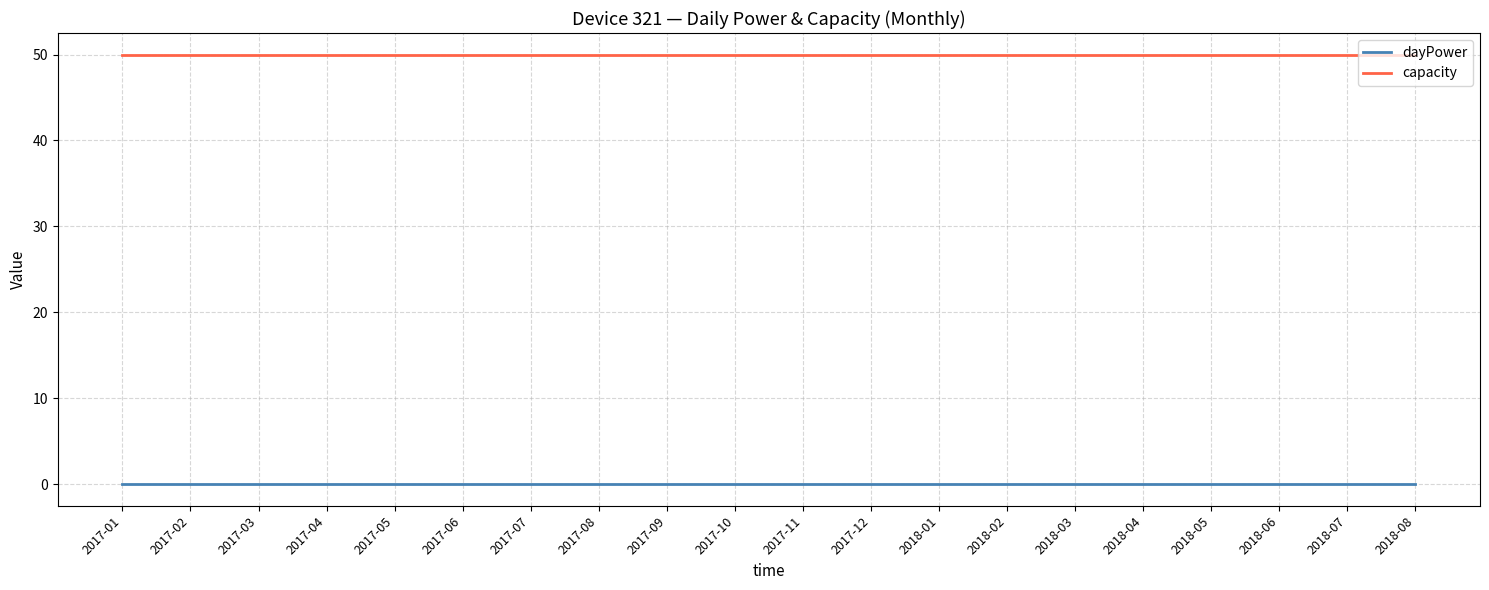

Which series has the largest total across all categories?

capacity